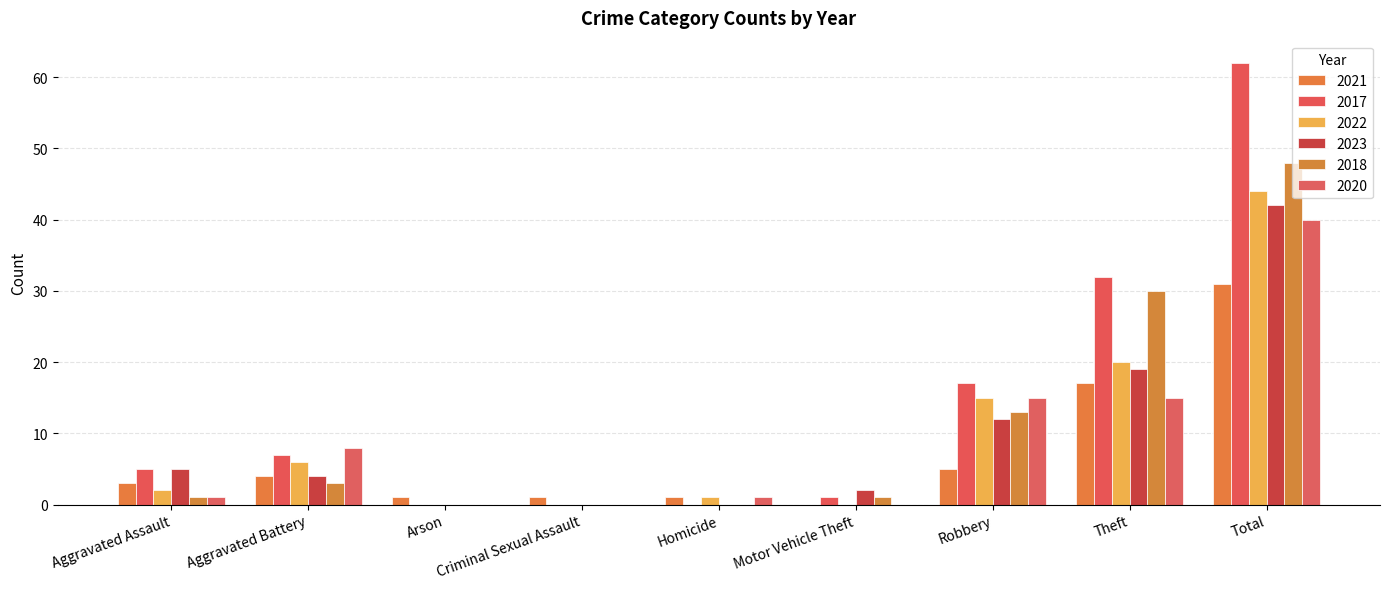

Reading left to right, transcribe all the data shown in this chart.

2021: 3	4	1	1	1	0	5	17	31
2017: 5	7	0	0	0	1	17	32	62
2022: 2	6	0	0	1	0	15	20	44
2023: 5	4	0	0	0	2	12	19	42
2018: 1	3	0	0	0	1	13	30	48
2020: 1	8	0	0	1	0	15	15	40